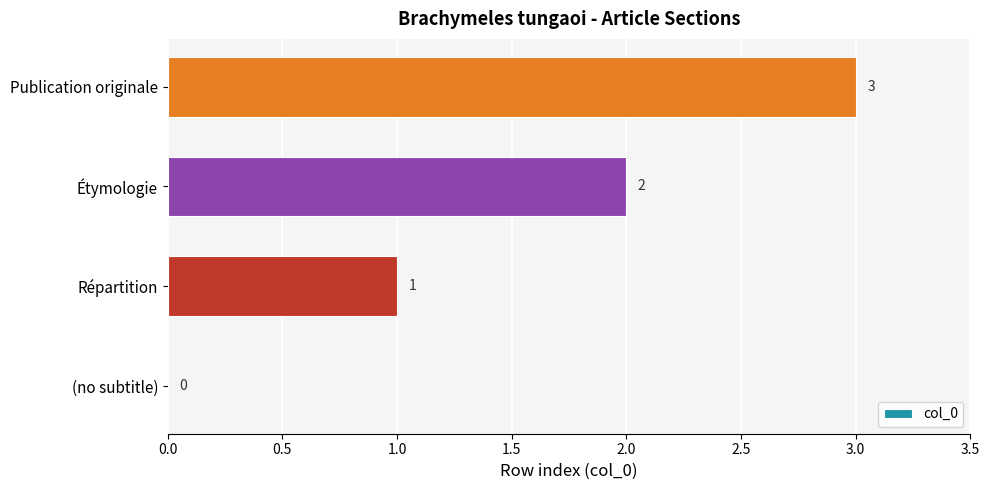

What is the sum of all values?

6